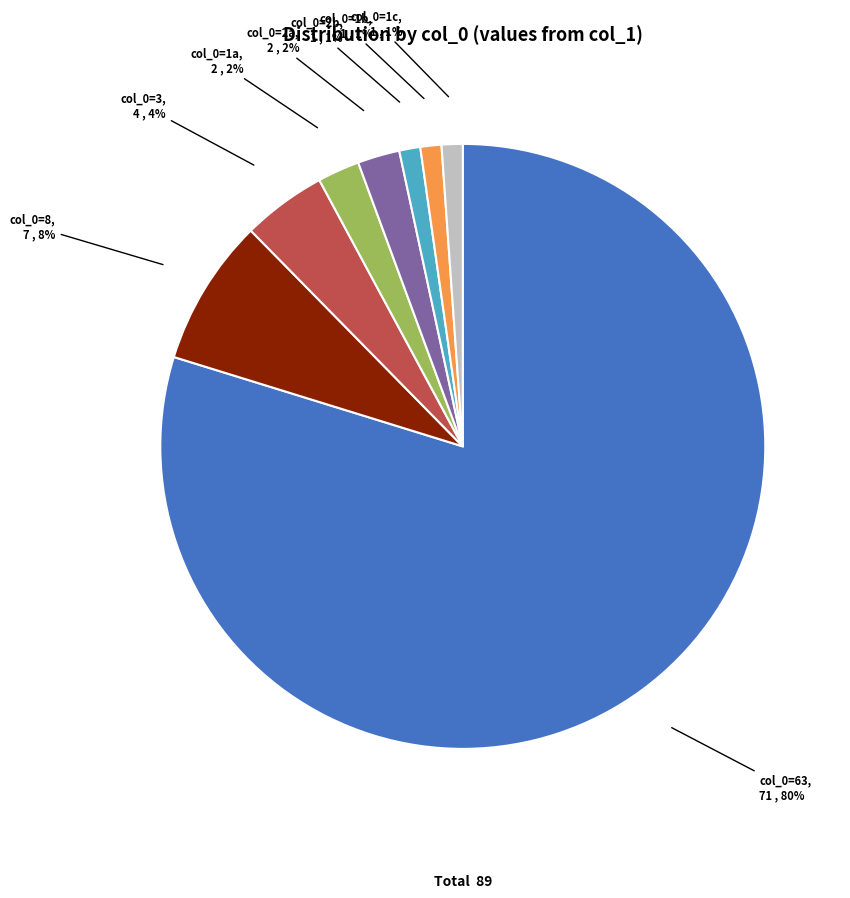

Is there any slice that represents more than half of the pie?

Yes